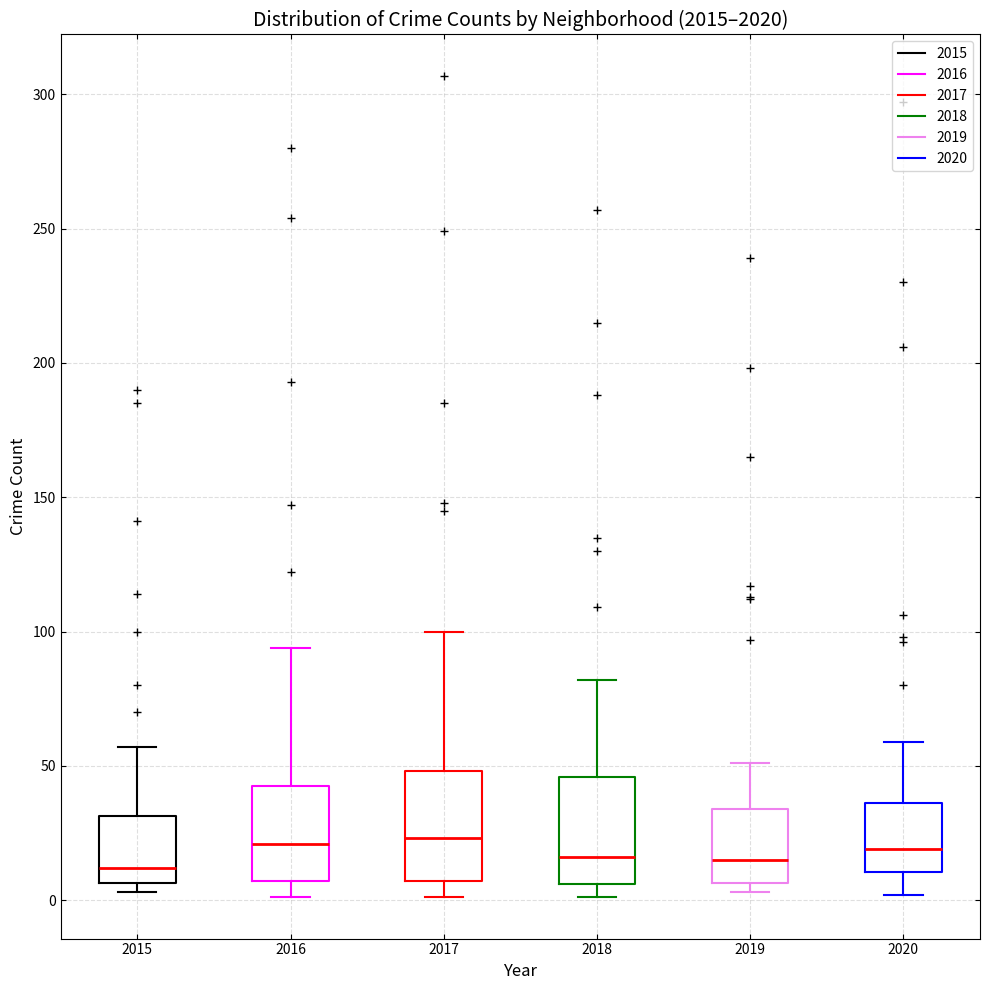

Where is the lower edge of the box at x = 2015 on the y-axis? The values are not printed on the chart, so give them approximately, as read against the axis.

5